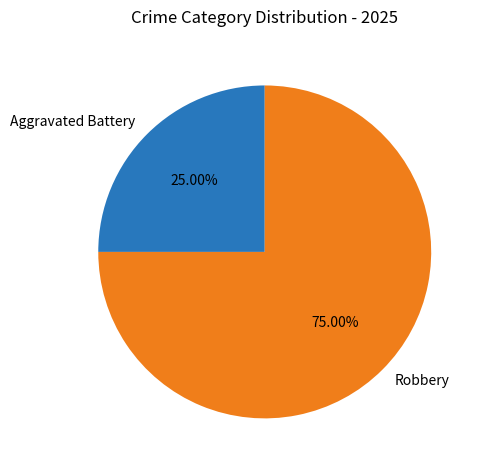

Which slice represents more than half of the pie?

Robbery